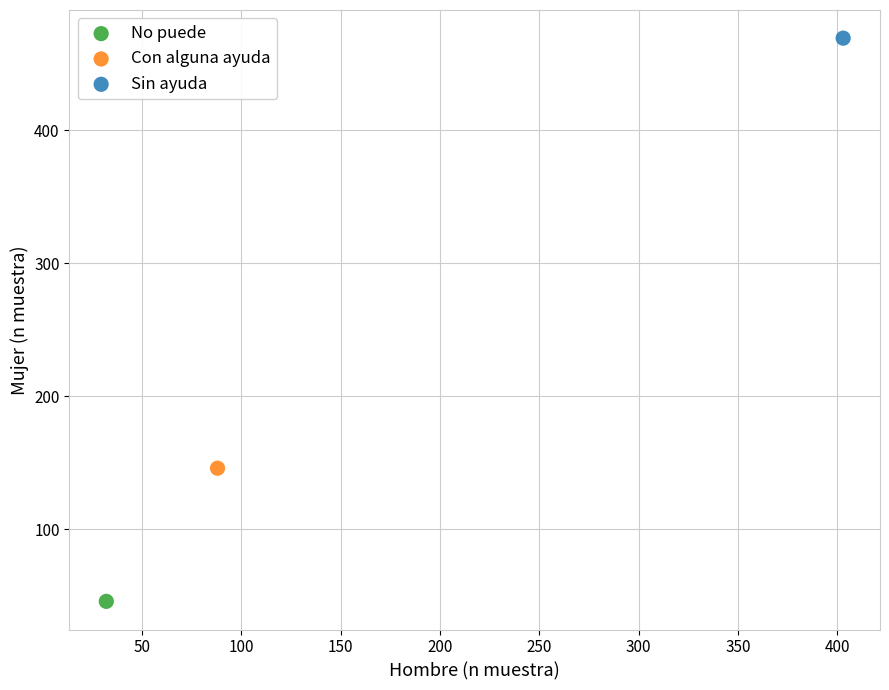

Which series reaches the maximum Y coordinate?

Sin ayuda